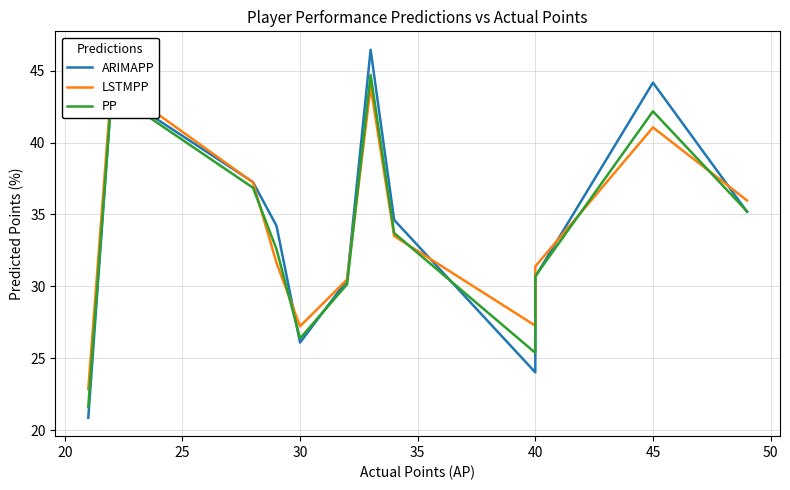

True or false: ARIMAPP and LSTMPP intersect in this chart.

True